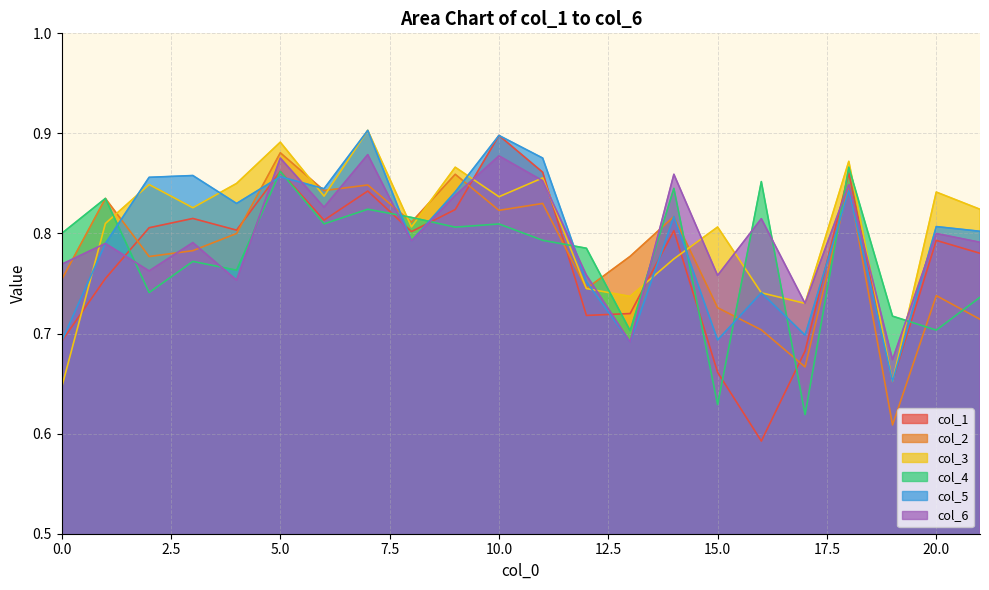

What is the greatest value displayed?

0.9